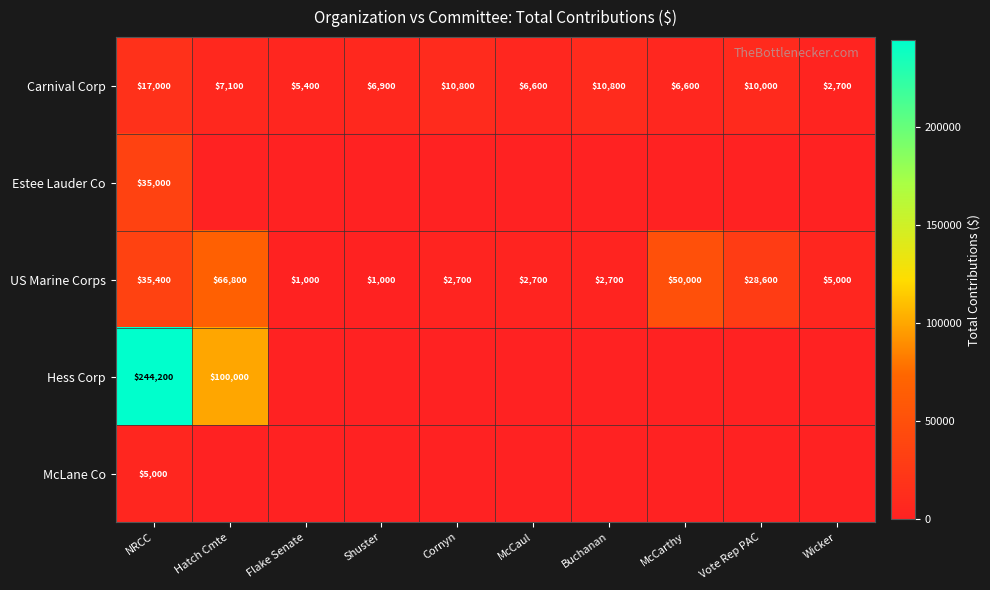

What is the average value of the US Marine Corps series?

19590